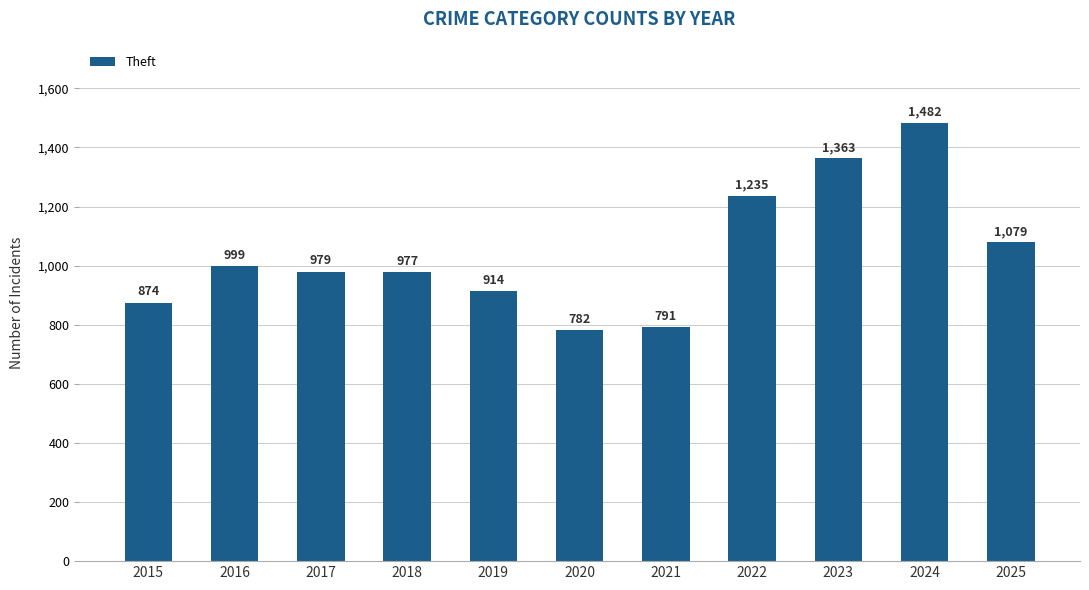

What is the difference between the maximum and second lowest values?

691